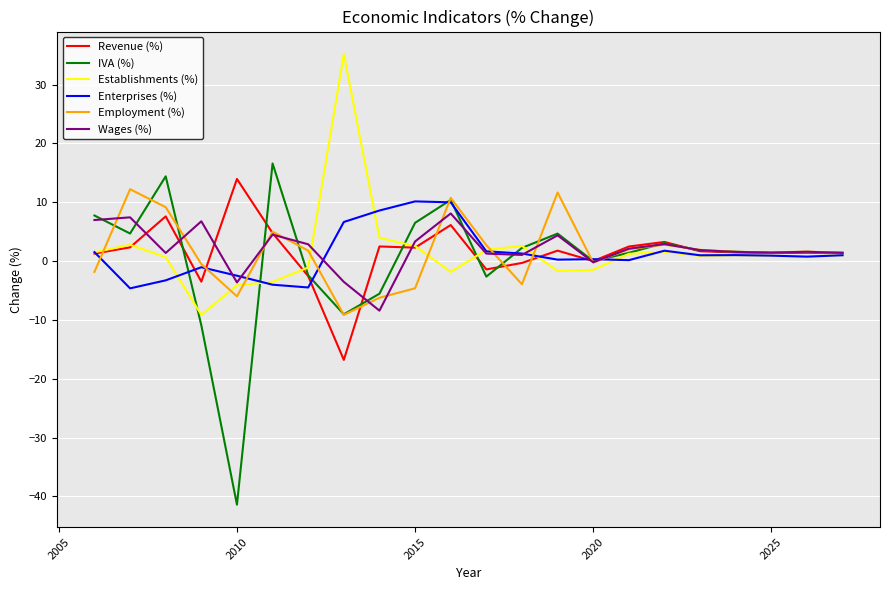

Count the number of data series in this chart.

6